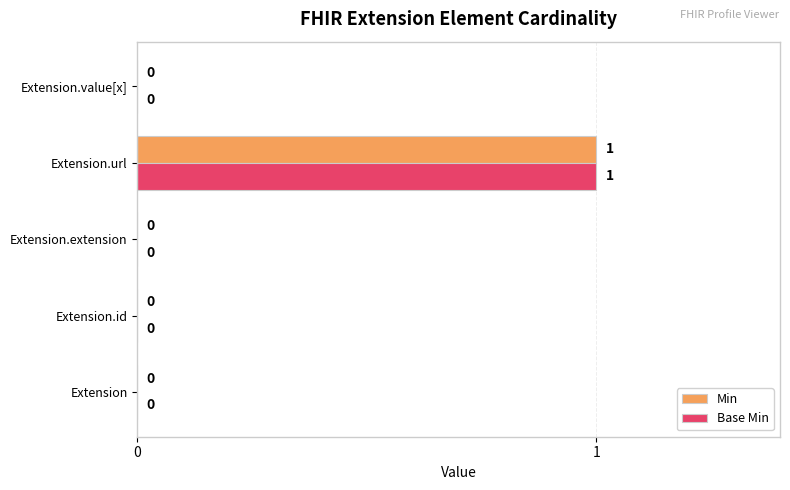

At which label does Min reach its peak?

Extension.url